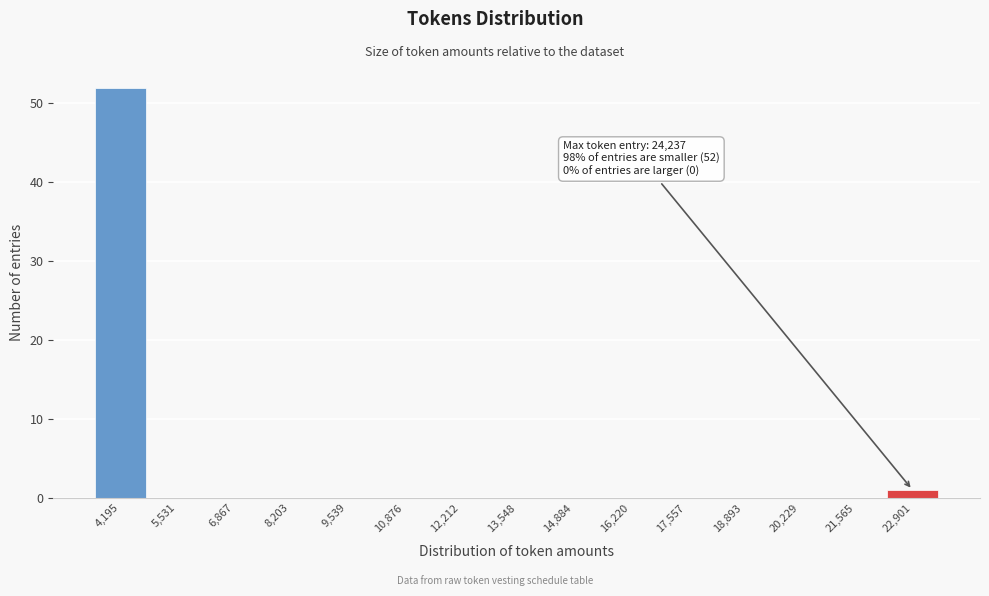

Reading left to right, transcribe all the data shown in this chart.

4,195=52	5,531=0	6,867=0	8,203=0	9,539=0	10,876=0	12,212=0	13,548=0	14,884=0	16,220=0	17,557=0	18,893=0	20,229=0	21,565=0	22,901=1